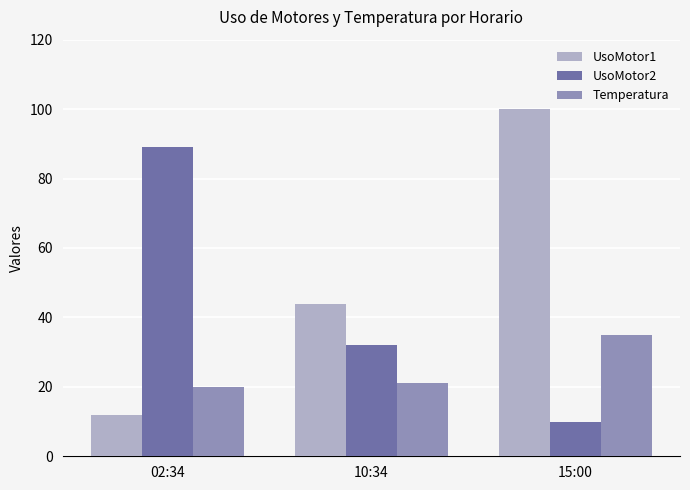

Does the chart contain stacked bars?

No